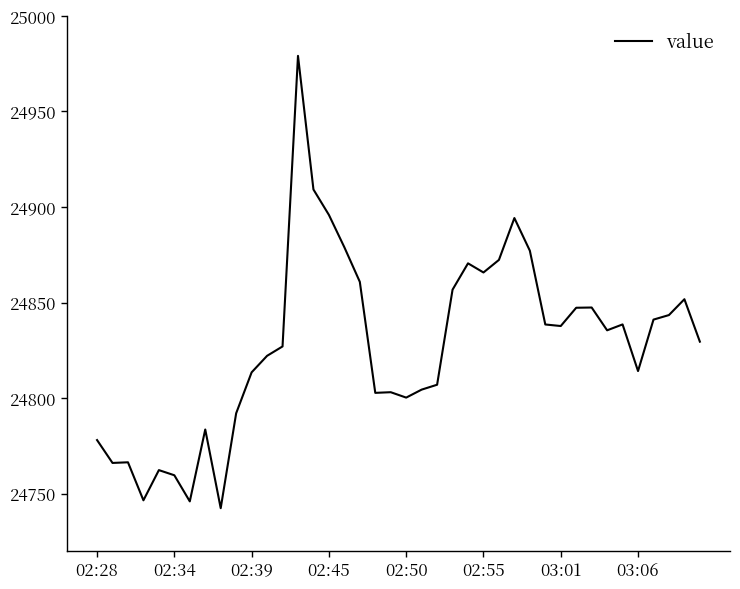

What is the greatest value displayed?

24979.0